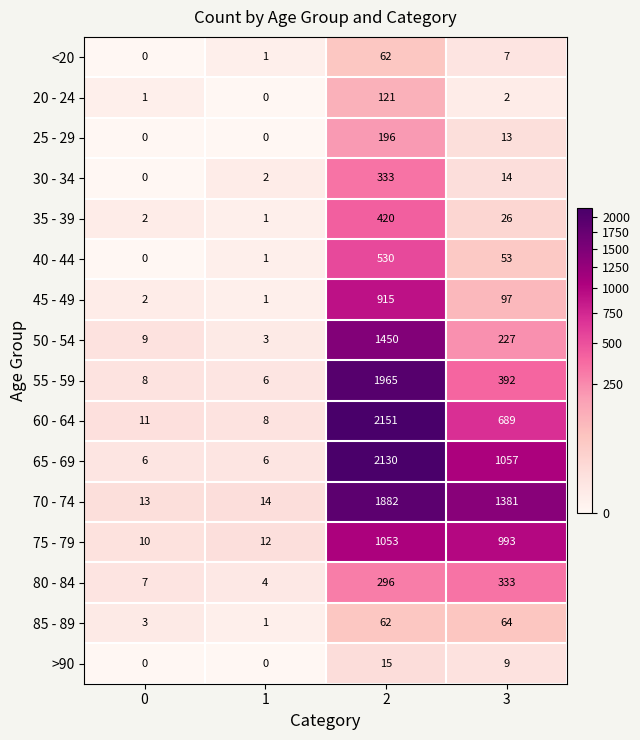

What is the maximum value shown in the chart?

2151